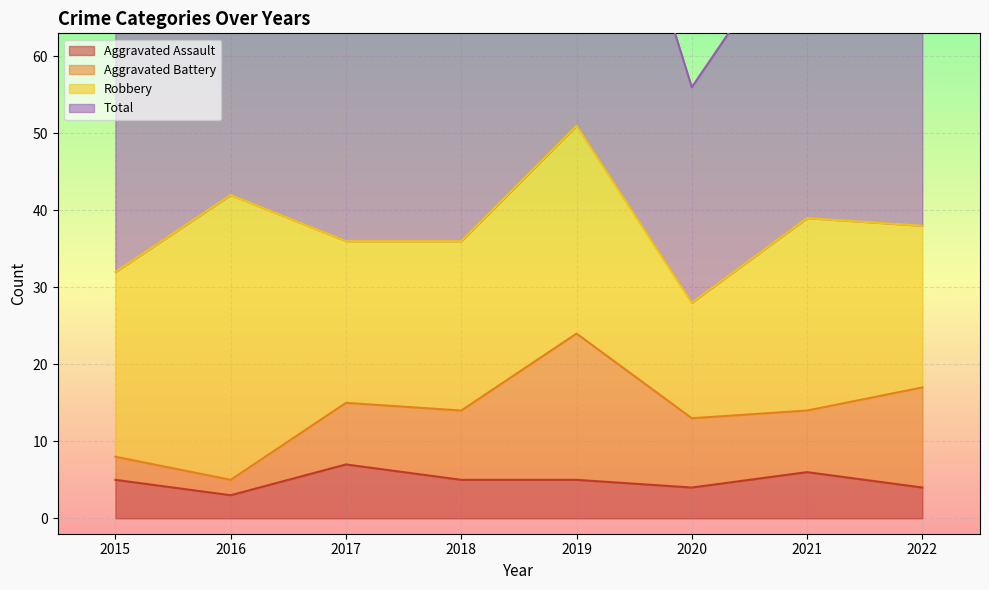

True or false: Aggravated Assault and Total cross at least once.

False